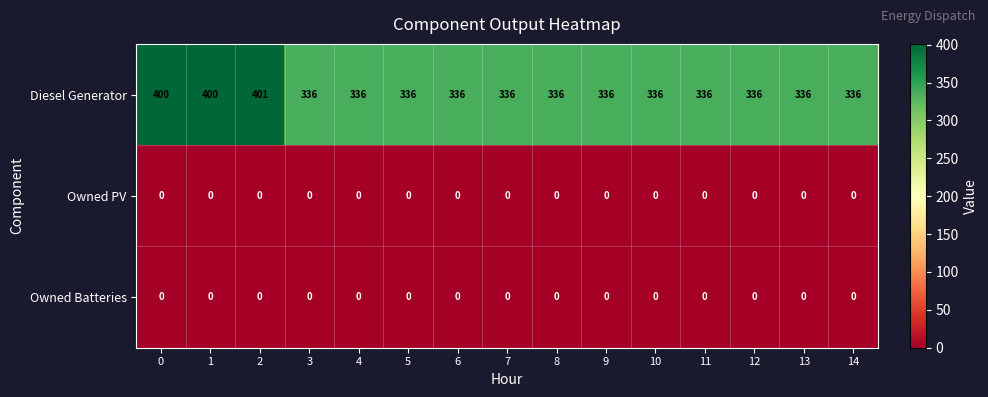

What is the difference between the second highest and second lowest values in the Diesel Generator series?

64